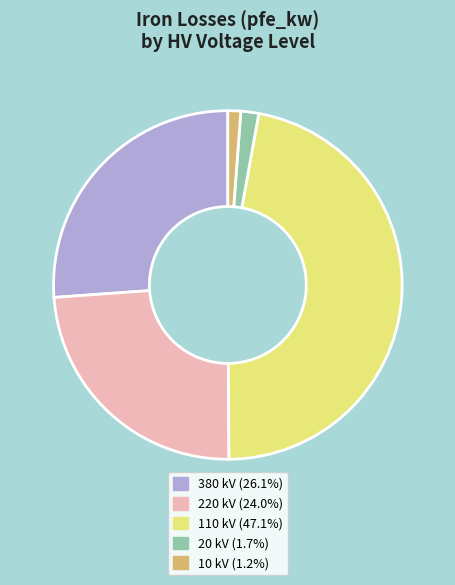

Is there a majority slice in this chart?

No